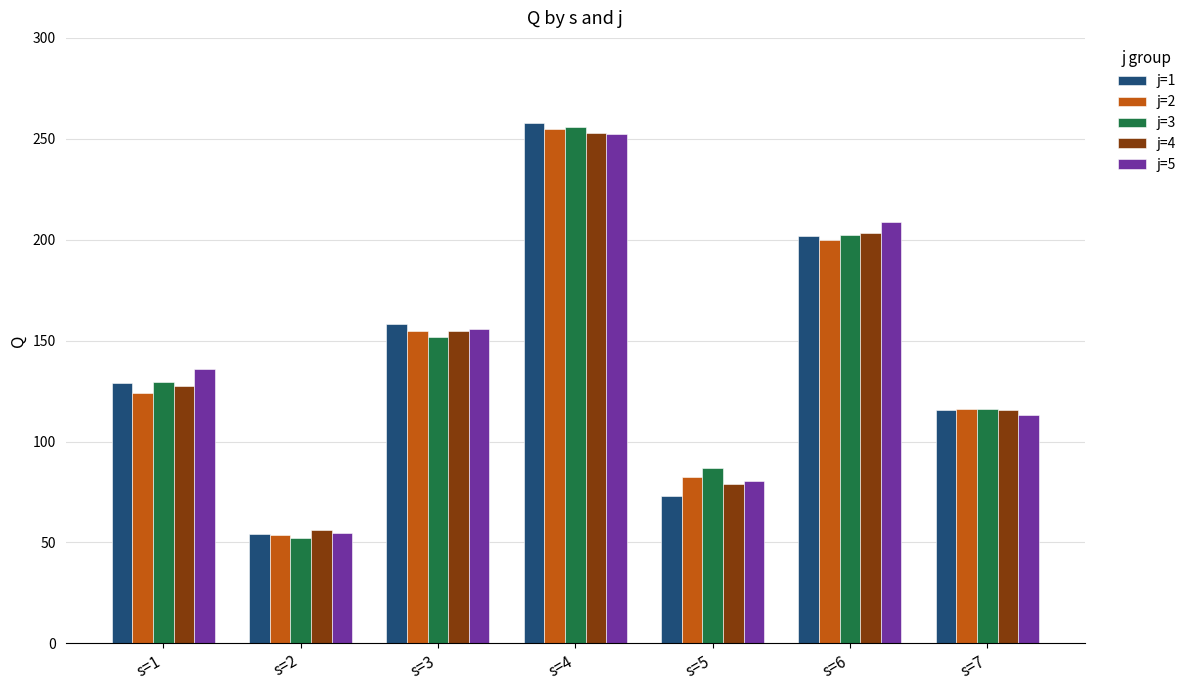

The value of j=4 at s=3 is 249.4. True or false?

False